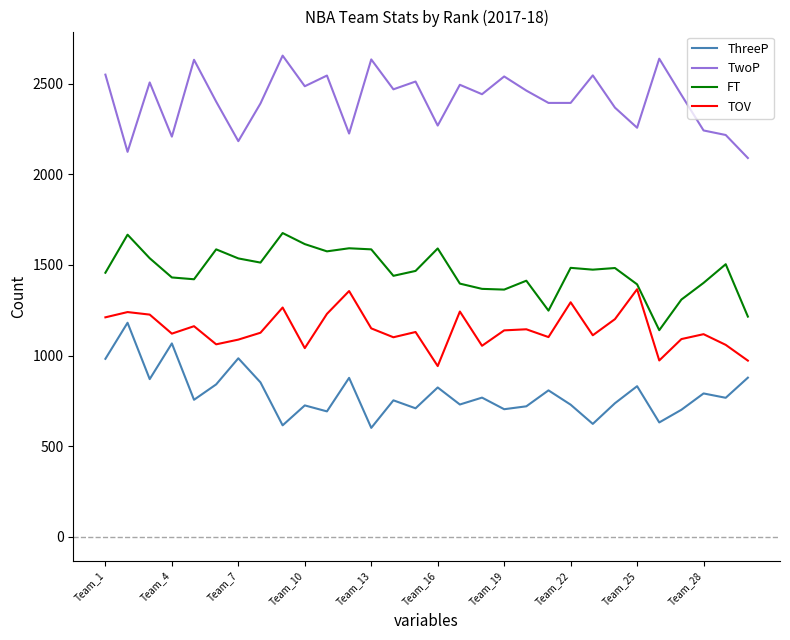

True or false: TwoP and ThreeP cross at least once.

False